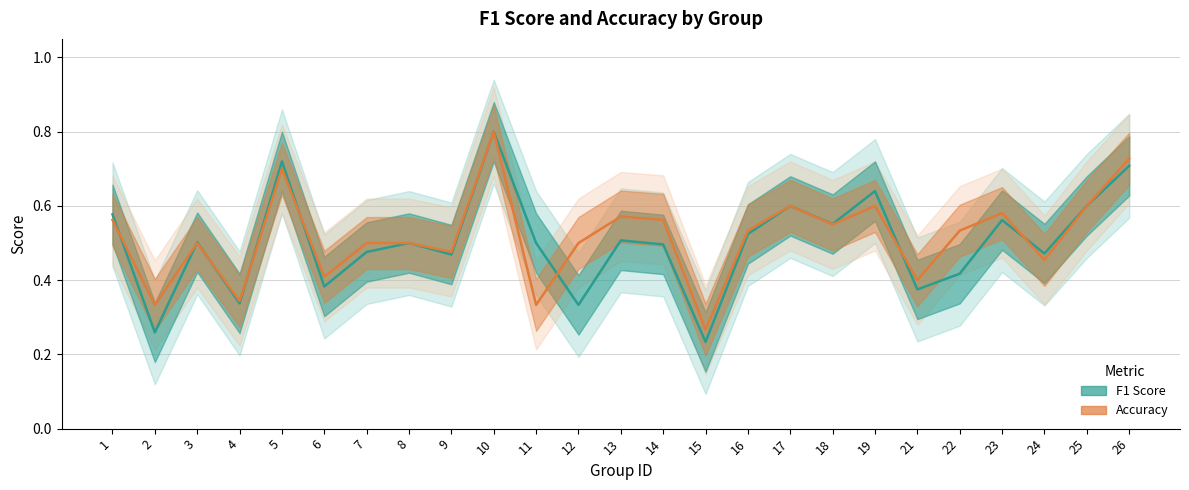

The accuracy series shows 0.4 at 15. True or false?

False